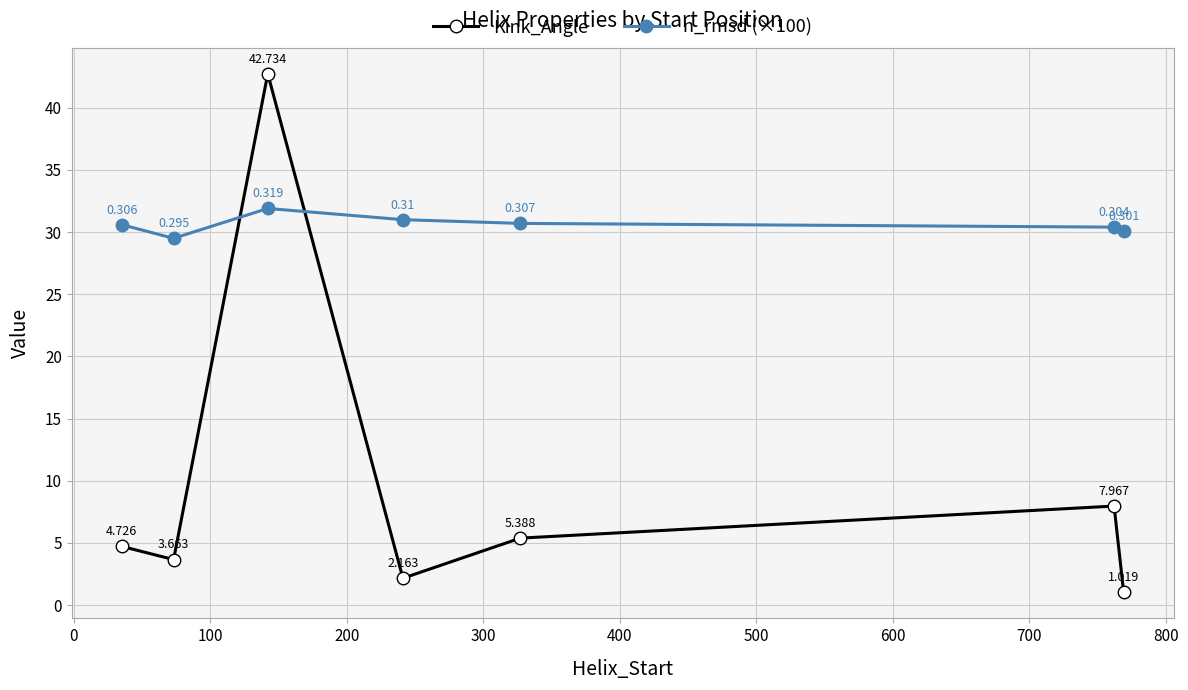

After their last crossing, which series has the higher values: Kink_Angle or n_rmsd (×100)?

n_rmsd (×100)